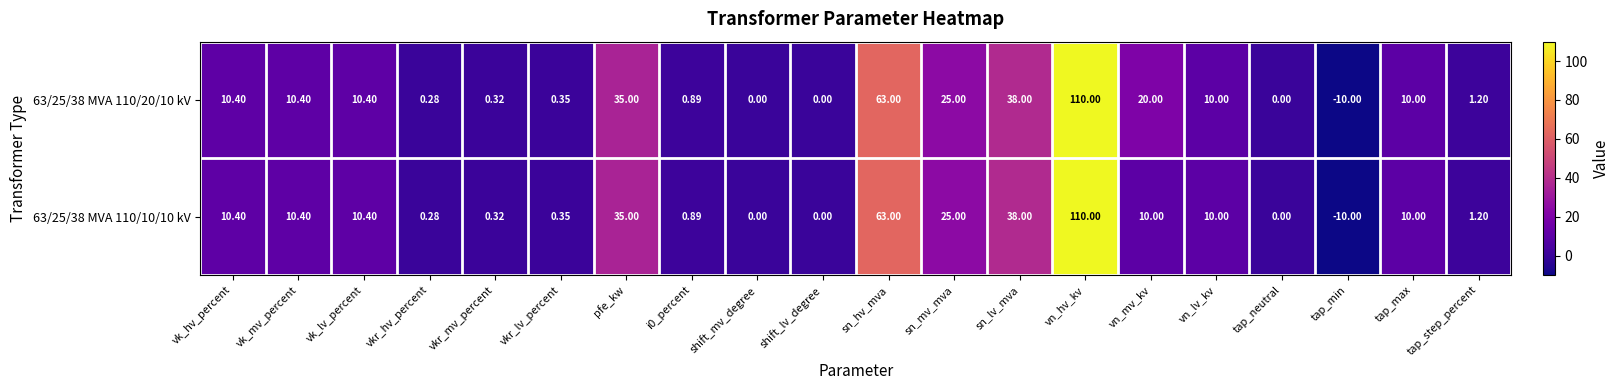

Where does the 63/25/38 MVA 110/10/10 kV series first go above 10?

vk_hv_percent